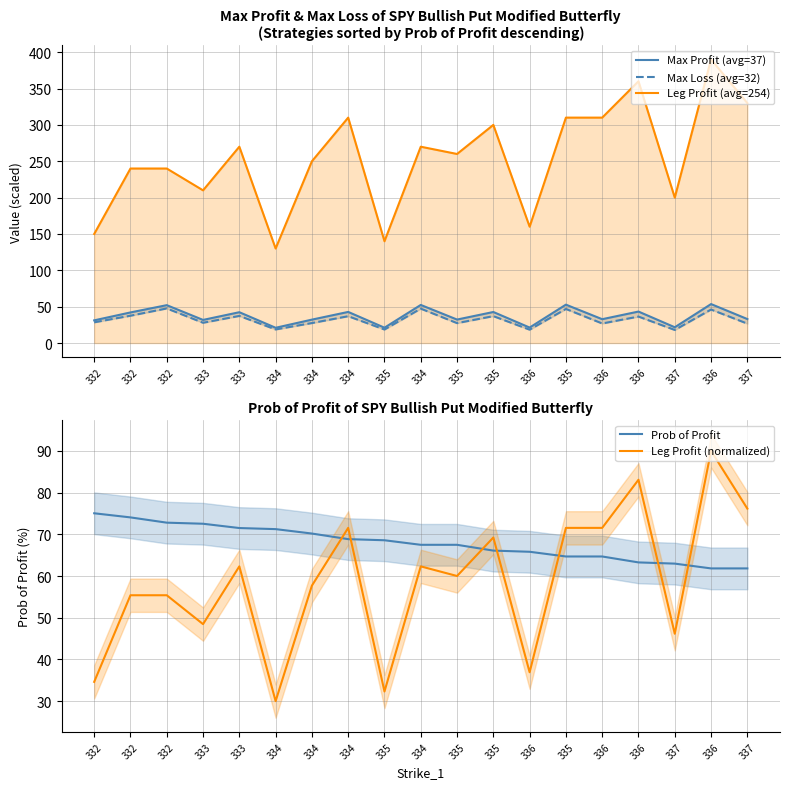

Which series has the largest range (max minus min)?

Leg Profit (avg=254)